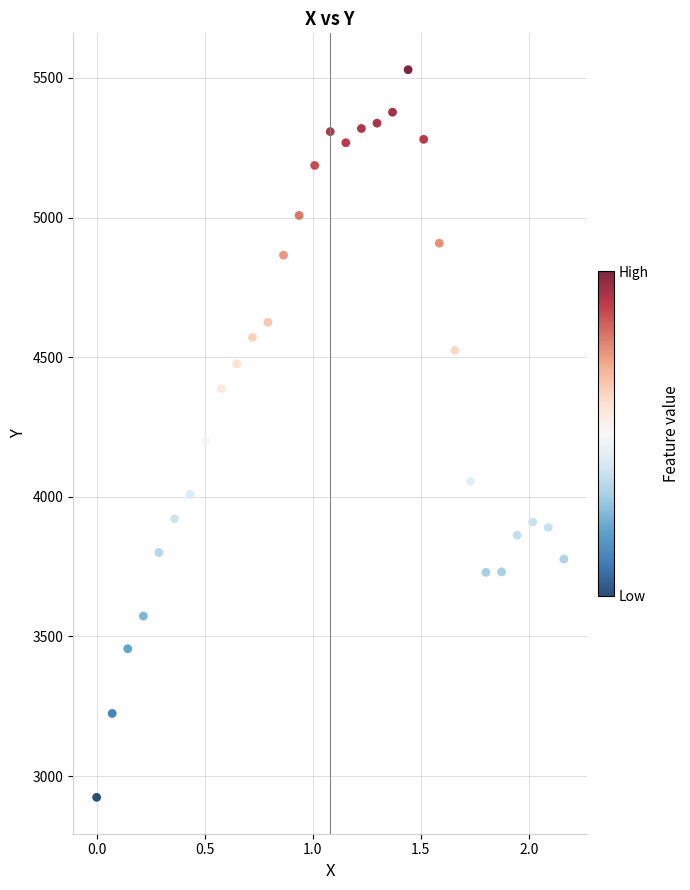

What is the range of Y values (max minus min)?

2605.6